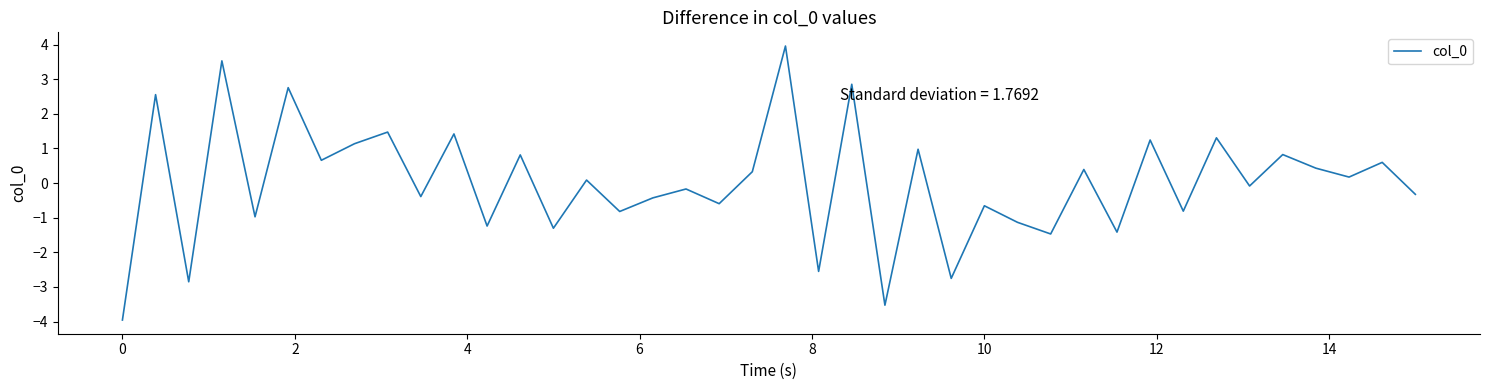

What is the difference between the maximum and minimum values?

7.9